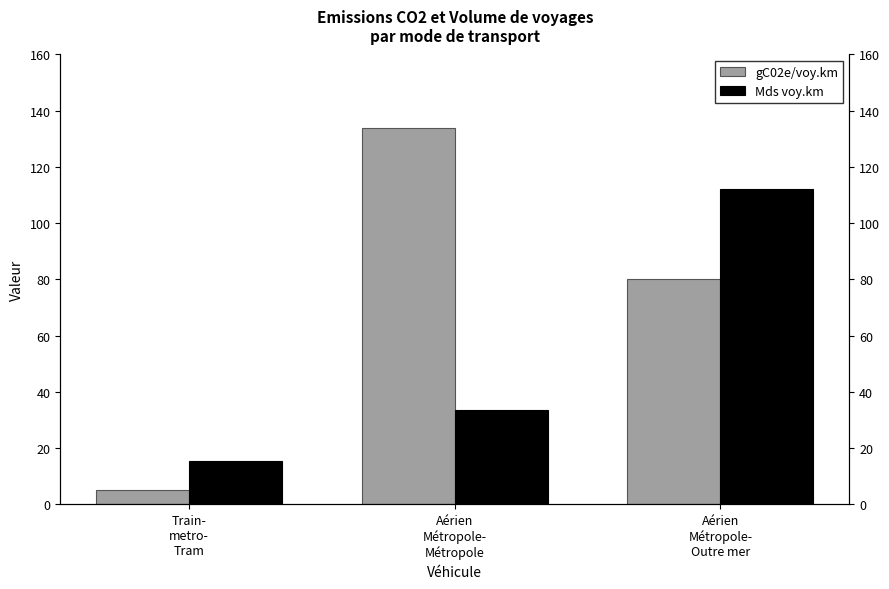

At Train-
metro-
Tram, list the series in order from largest to smallest.

Mds voy.km, gC02e/voy.km